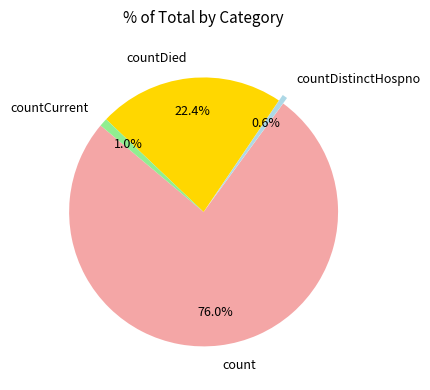

True or false: countDied accounts for 22% of the total.

True